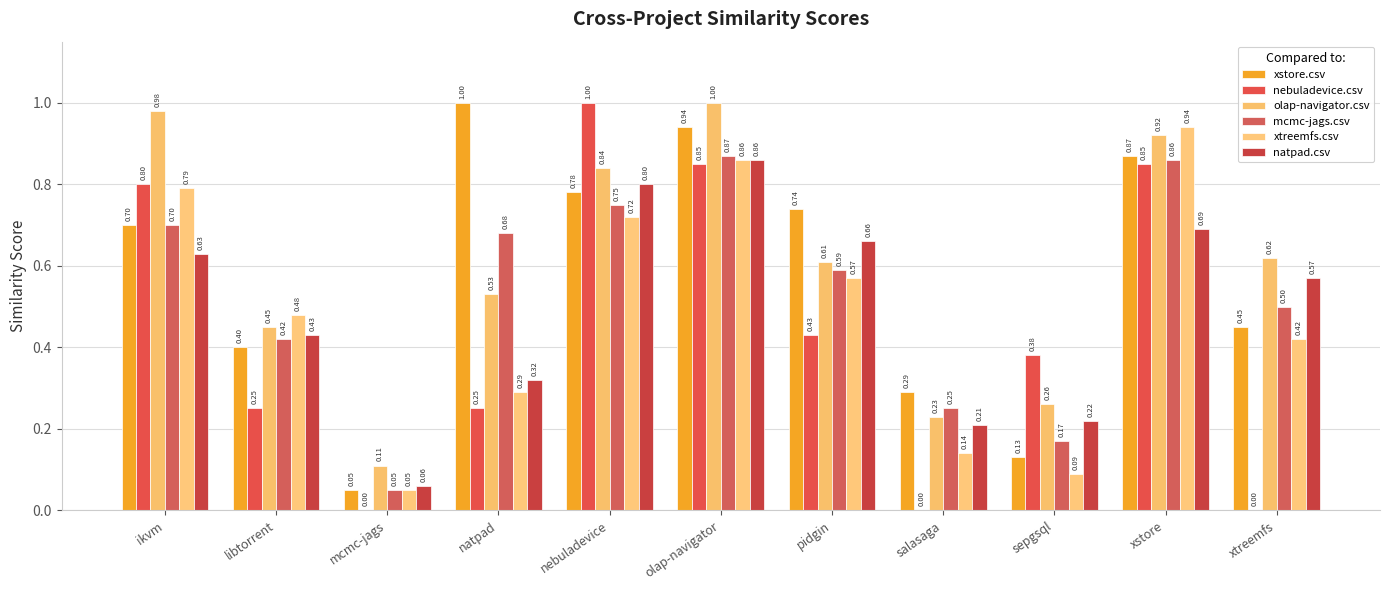

Which has a higher value, xstore or libtorrent?

xstore